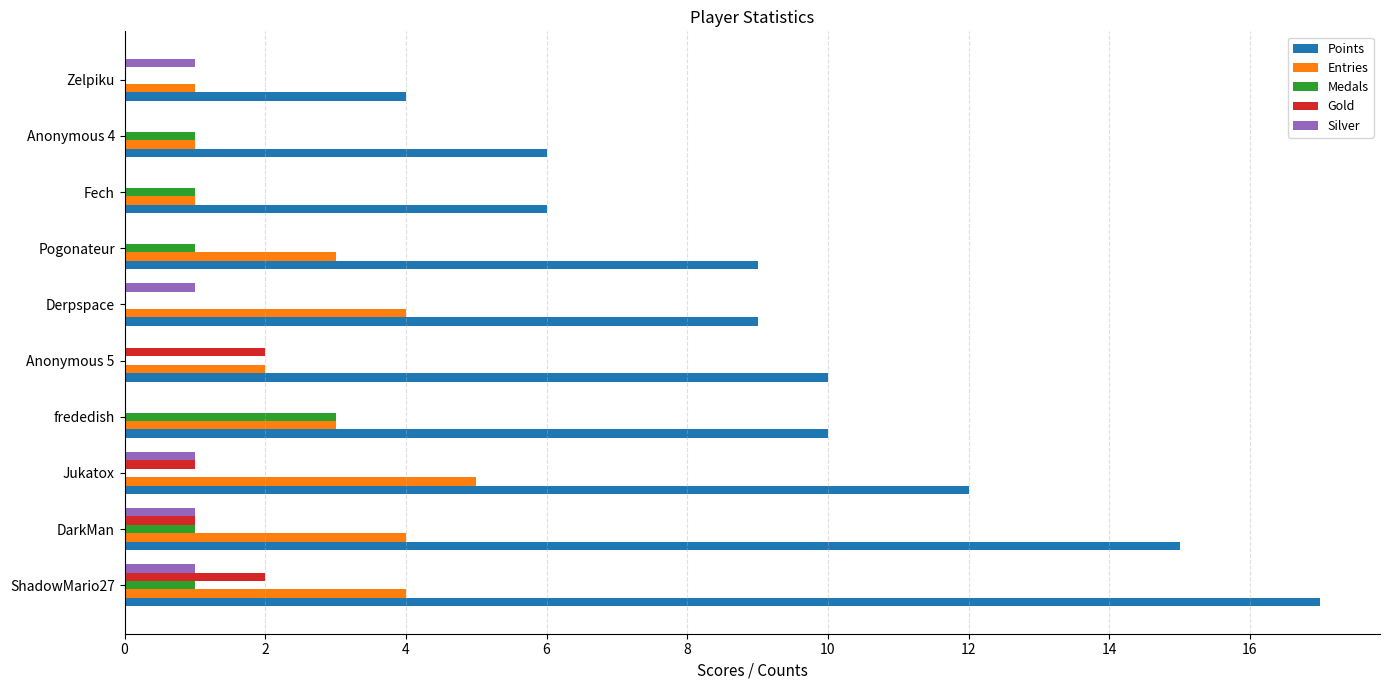

Which series has the largest total across all categories?

Points